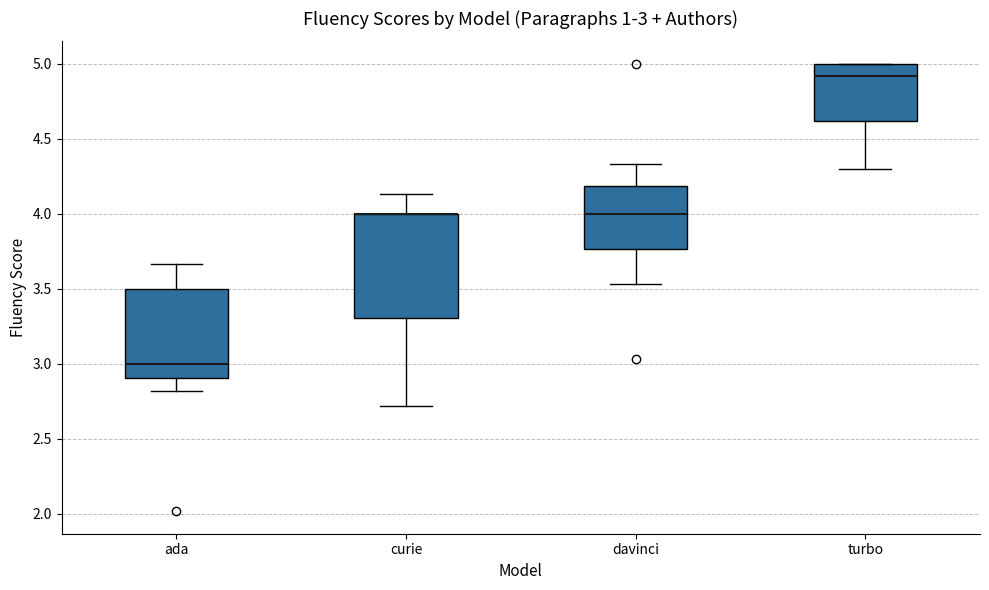

Which box is the tallest, from its lower edge to its upper edge?

curie